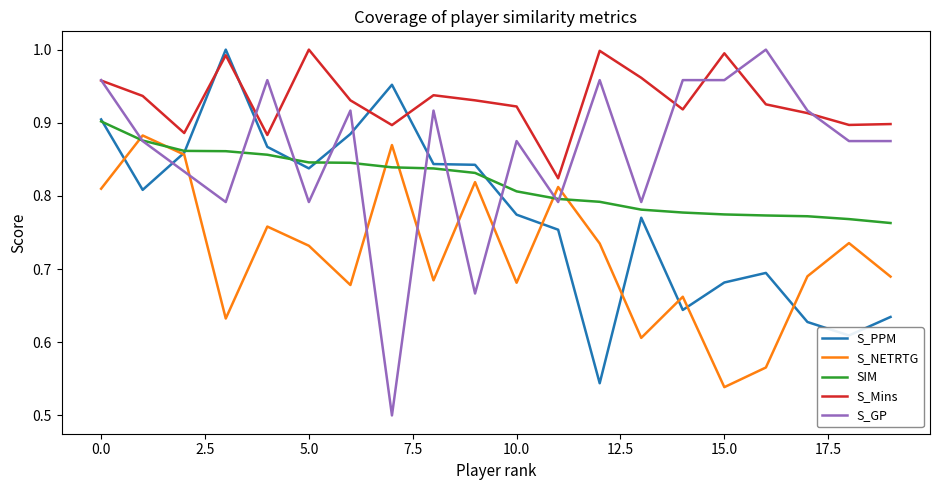

True or false: S_Mins and S_NETRTG intersect in this chart.

False